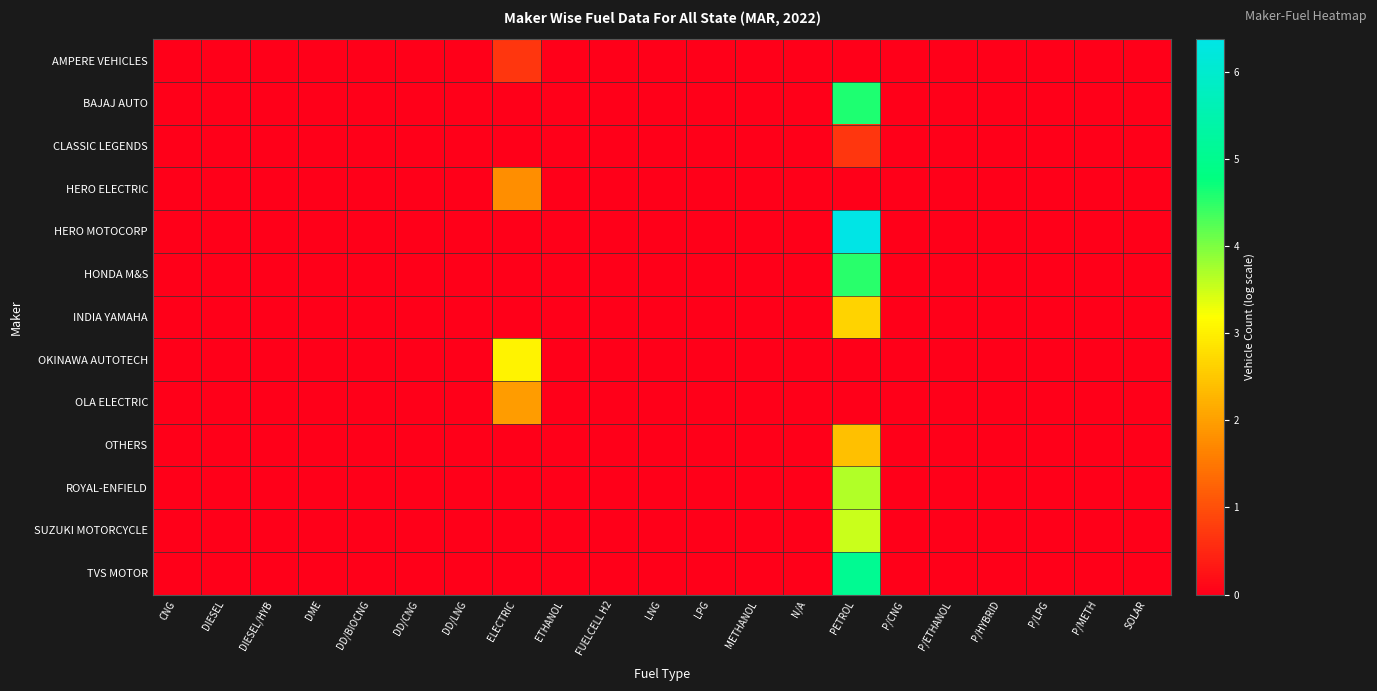

At DIESEL, list the series in order from largest to smallest.

AMPERE VEHICLES, BAJAJ AUTO, CLASSIC LEGENDS, HERO ELECTRIC, HERO MOTOCORP, HONDA M&S, INDIA YAMAHA, OKINAWA AUTOTECH, OLA ELECTRIC, OTHERS, ROYAL-ENFIELD, SUZUKI MOTORCYCLE, TVS MOTOR